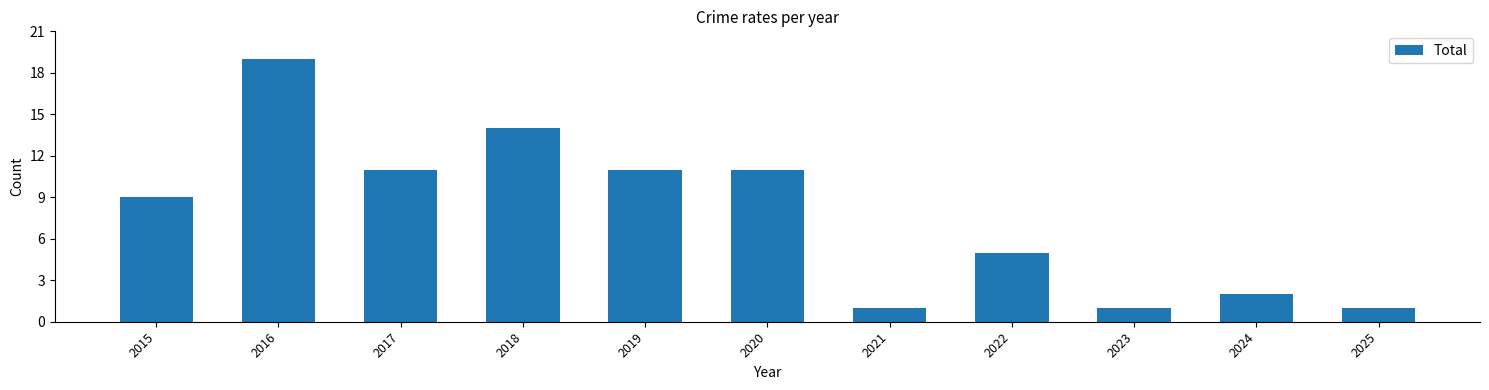

Which category has the highest value across all series?

2016